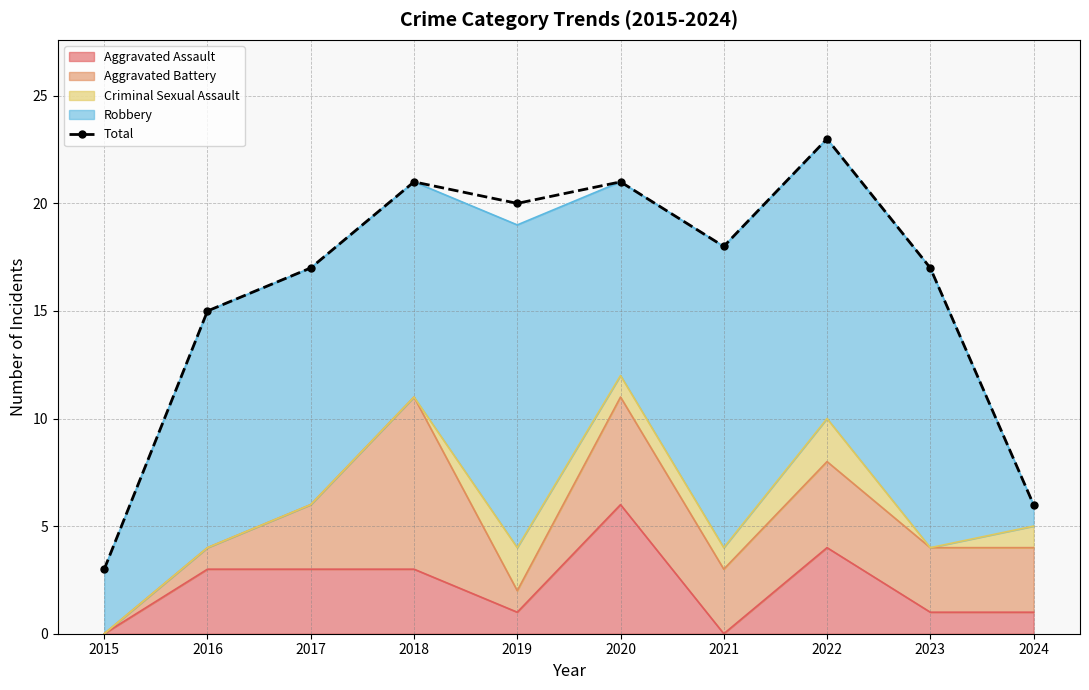

What is the change in value from 2017 to 2018?

+4